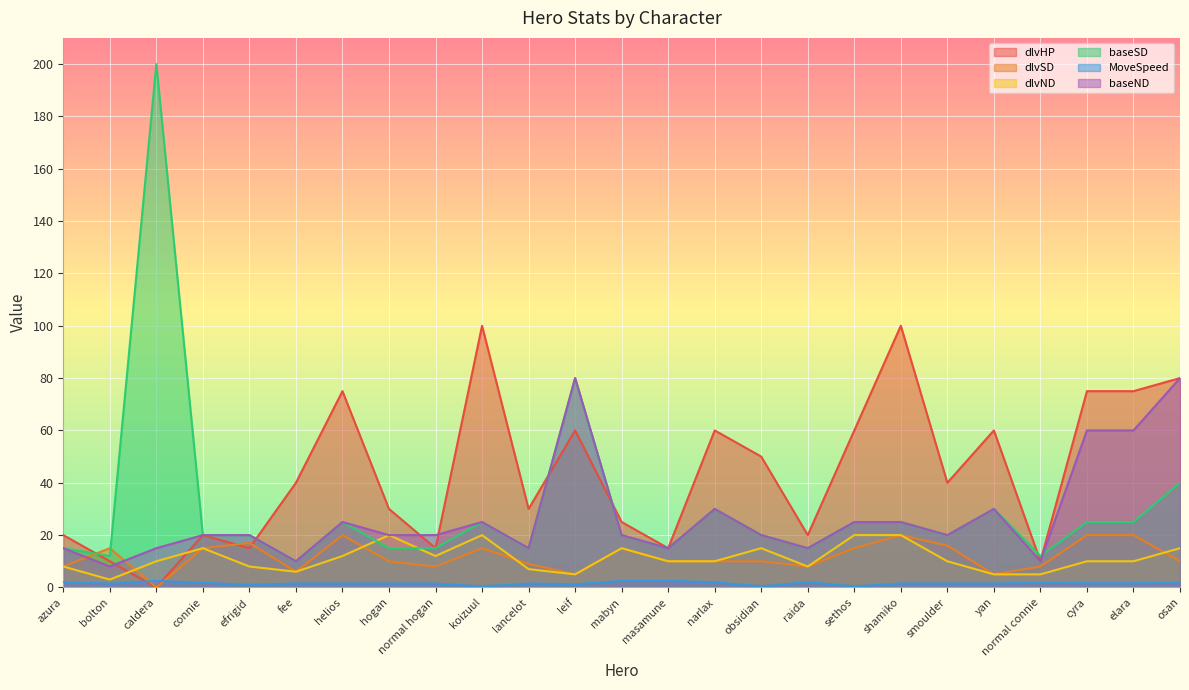

At which label does dlvSD first exceed 10?

bolton